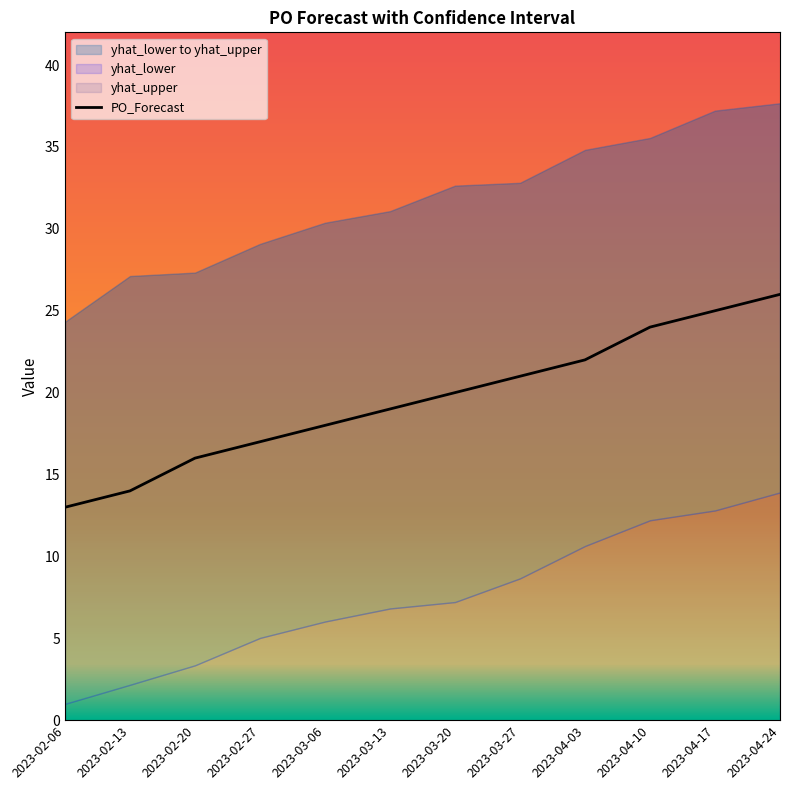

The chart shows a value of 20 at 2023-03-20. True or false?

True